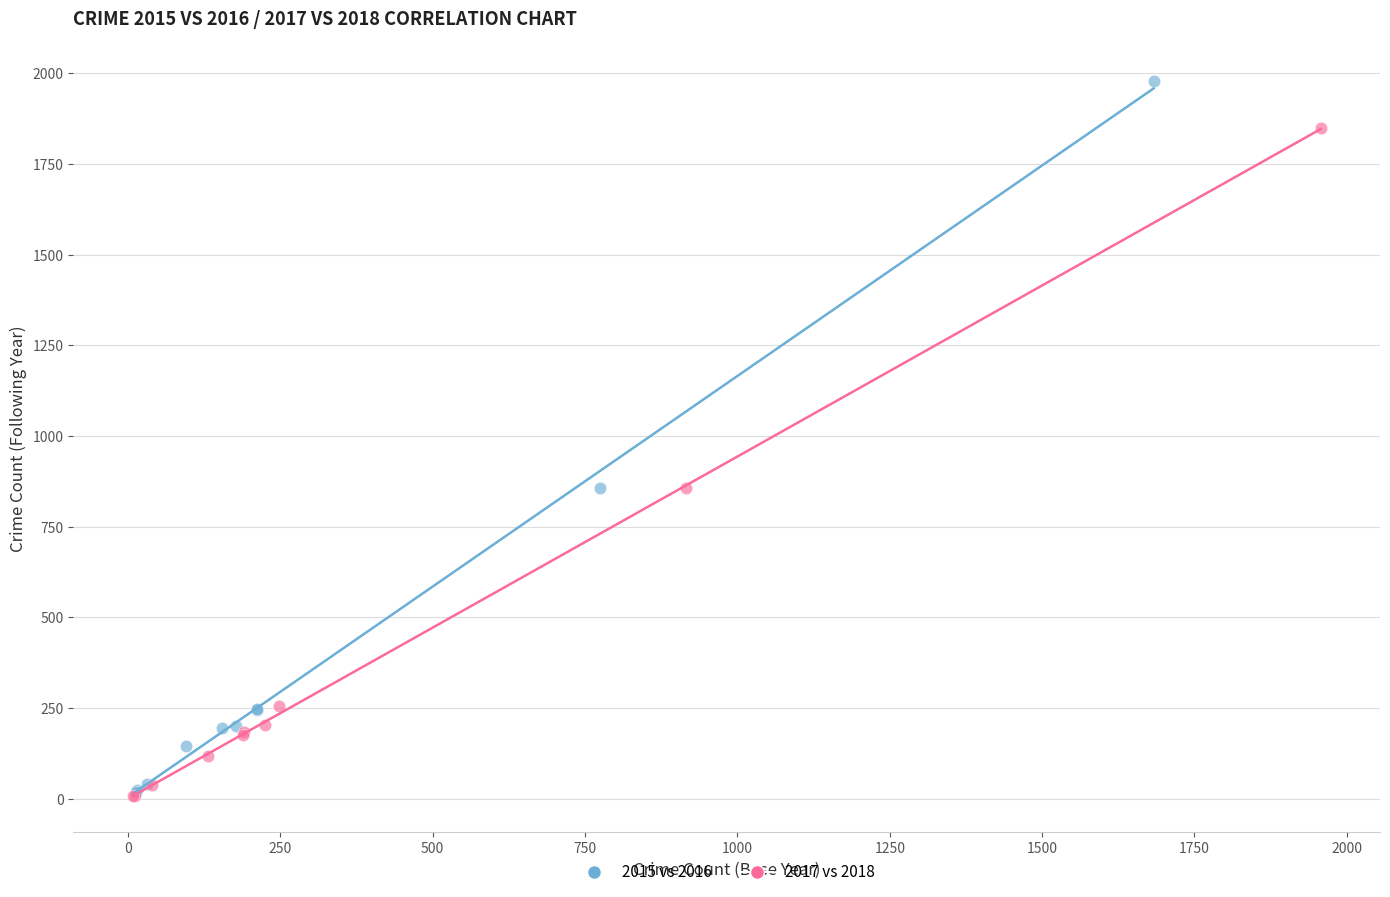

Which series has the widest spread of Y values?

2015 vs 2016